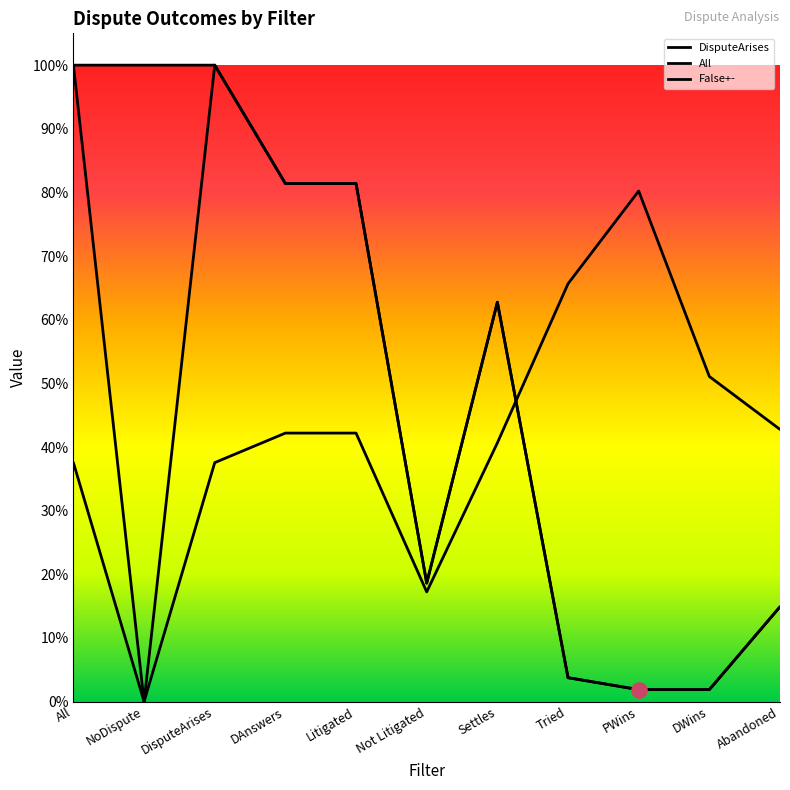

What is the total value across all series at Settles?

1.7